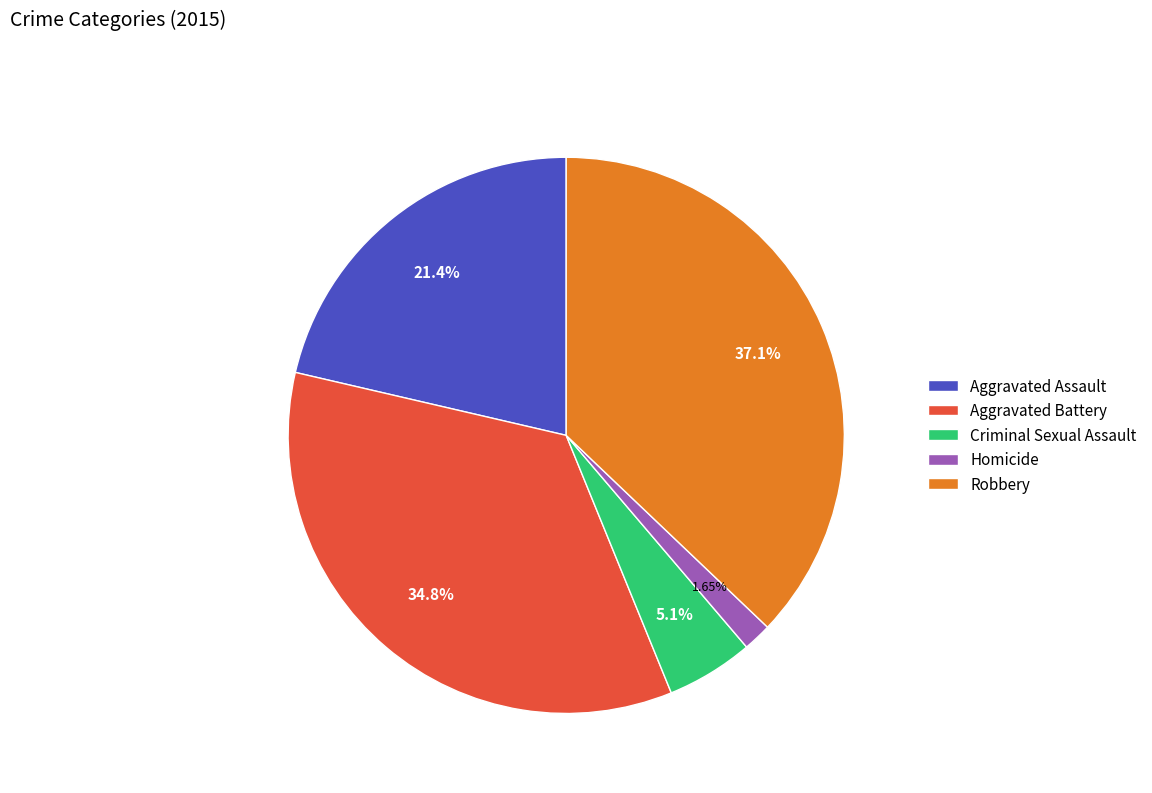

Which category has the biggest portion of the pie?

Robbery